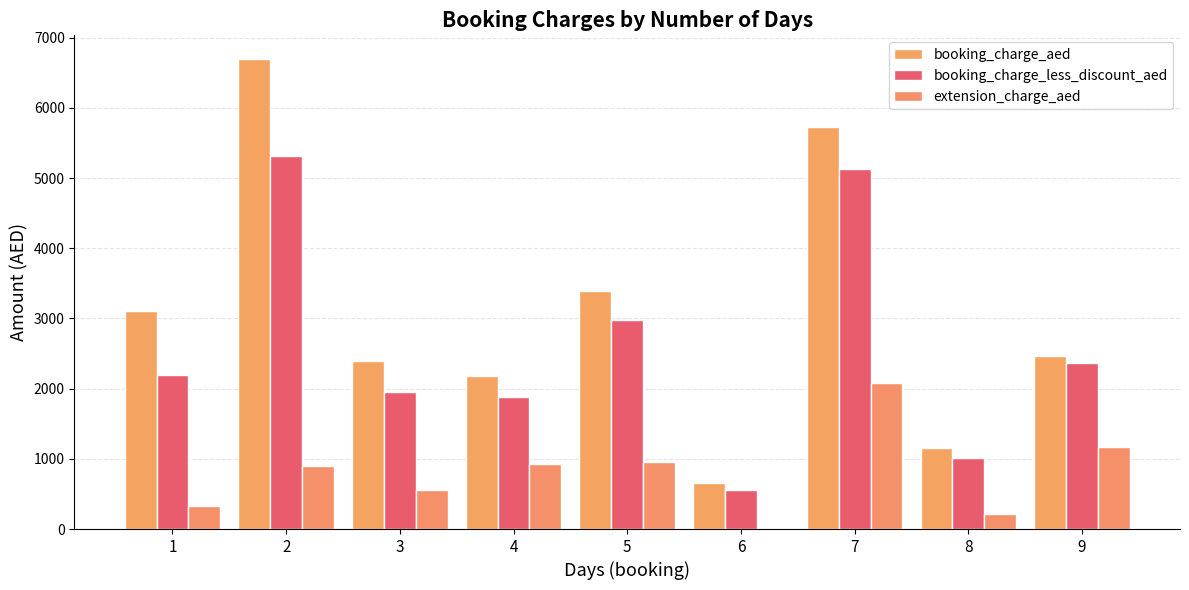

Between 5 and 1, which is larger?

5